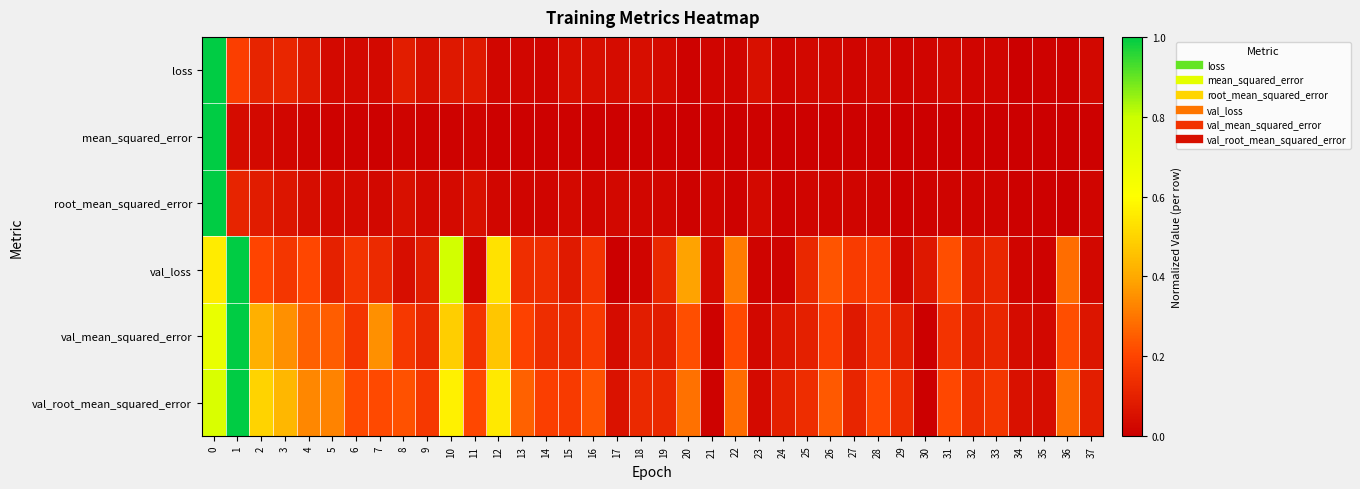

Rank the series by their maximum value, from lowest to highest.

loss, mean_squared_error, root_mean_squared_error, val_loss, val_mean_squared_error, val_root_mean_squared_error